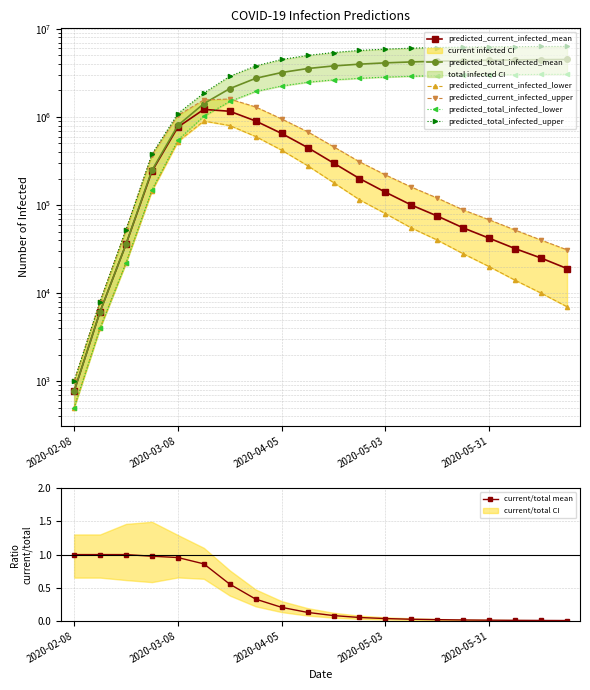

What is the sum of all predicted_current_infected_mean values?

6420951